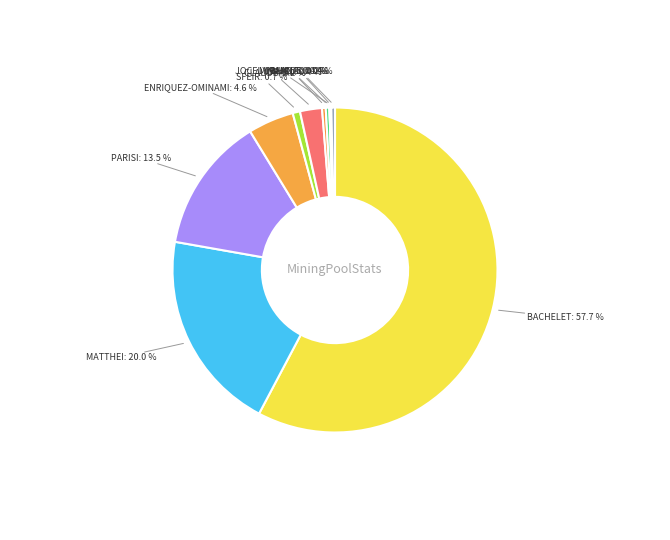

Is it true that VOTOS NULOS is 11% of the pie?

False